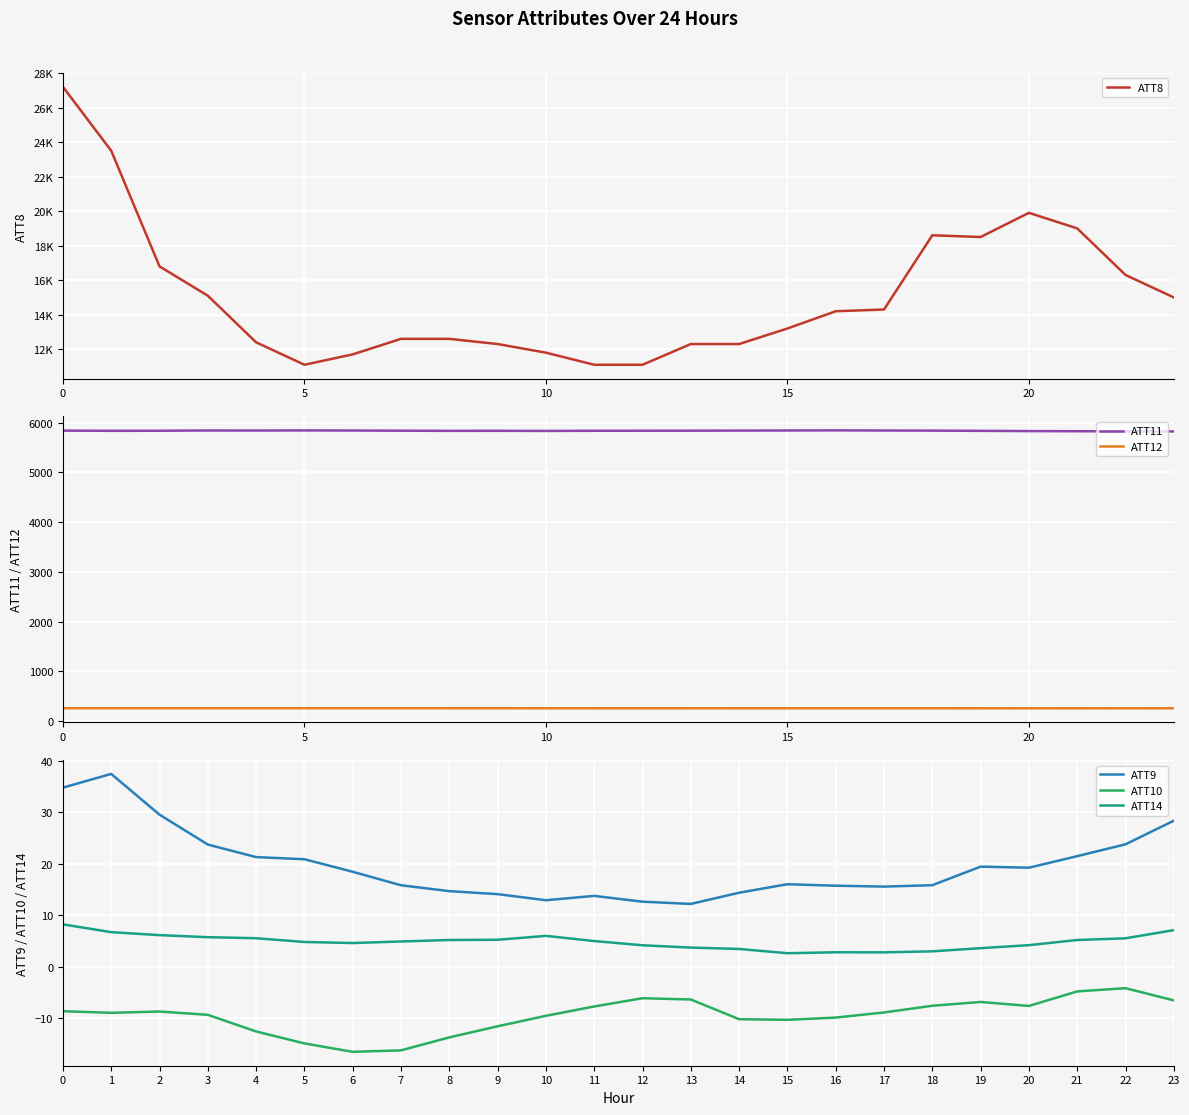

Which label corresponds to the smallest value in the chart?

6